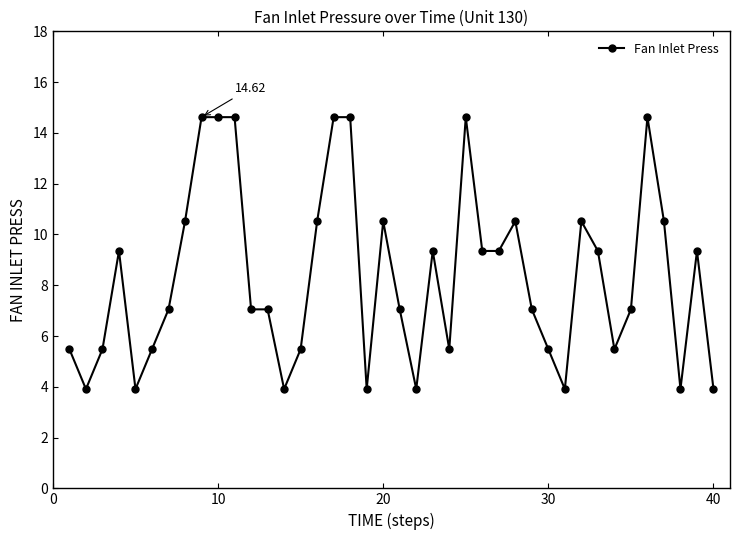

True or false: the data has more than 1 interior local peaks.

True